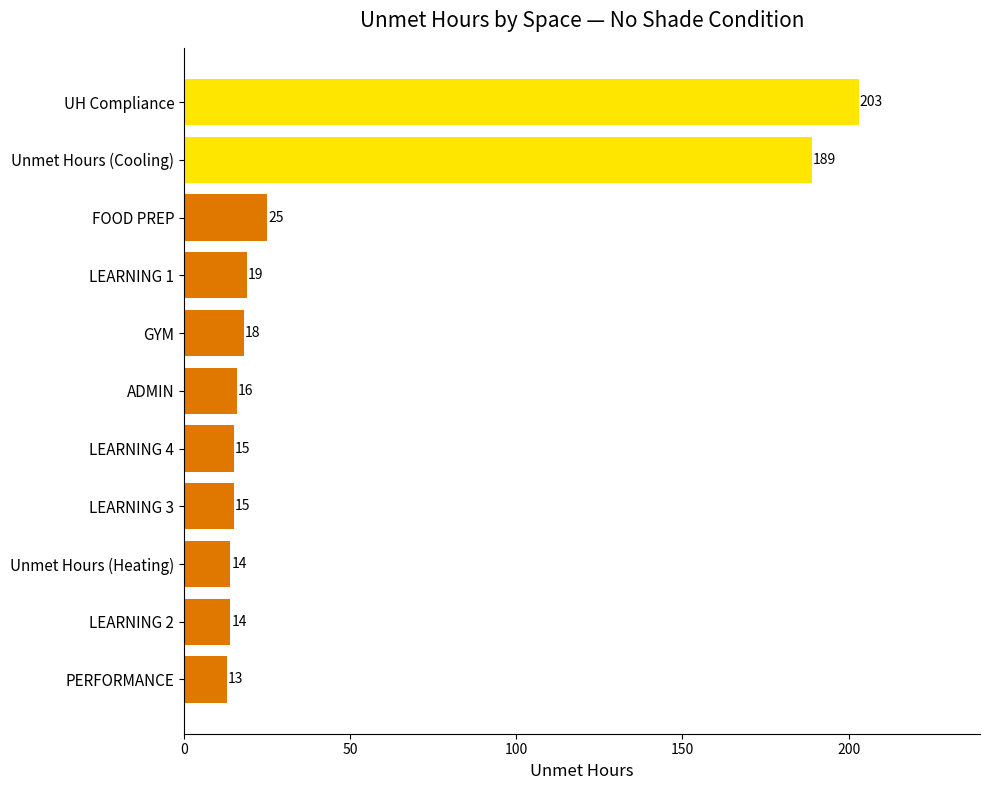

What is the value of the 3rd bar from the top?

25